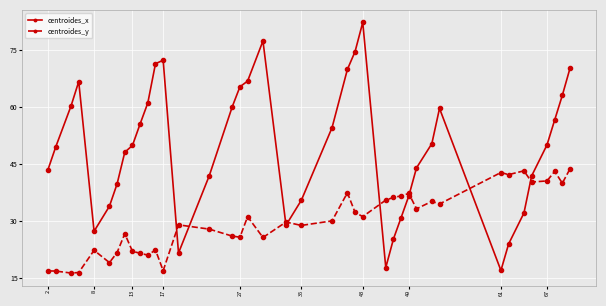

What is the smallest value displayed?

16.3